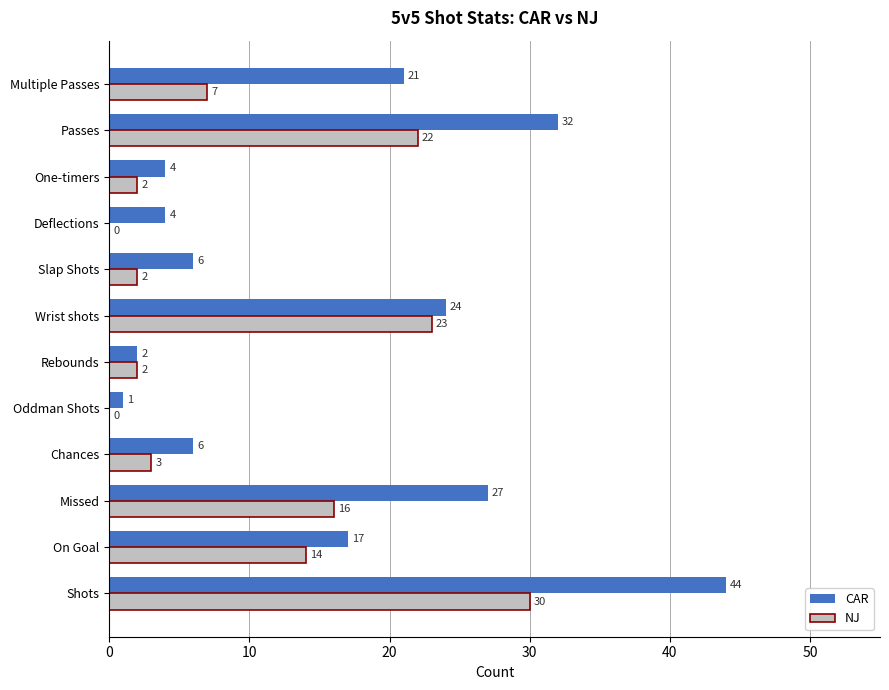

At which category is the sum across all series the highest?

Shots